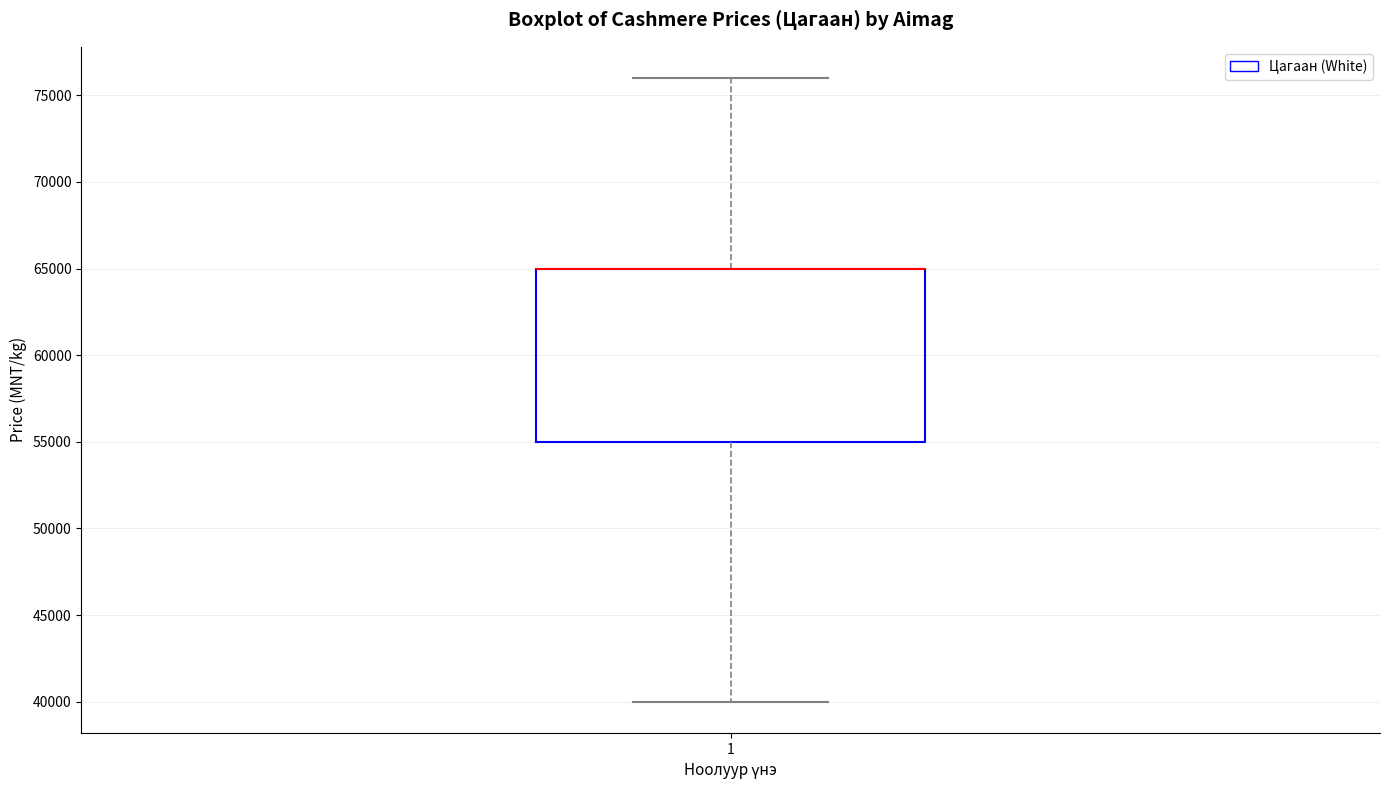

Transcribe this box plot: give where the median line is, the range the box spans, and where the two whiskers end, as read against the y-axis. The values are not printed on the chart, so give them approximately, as read against the axis.

median 65000 (drawn on the box's upper edge), box 55000 to 65000, whiskers 40000 to 76000